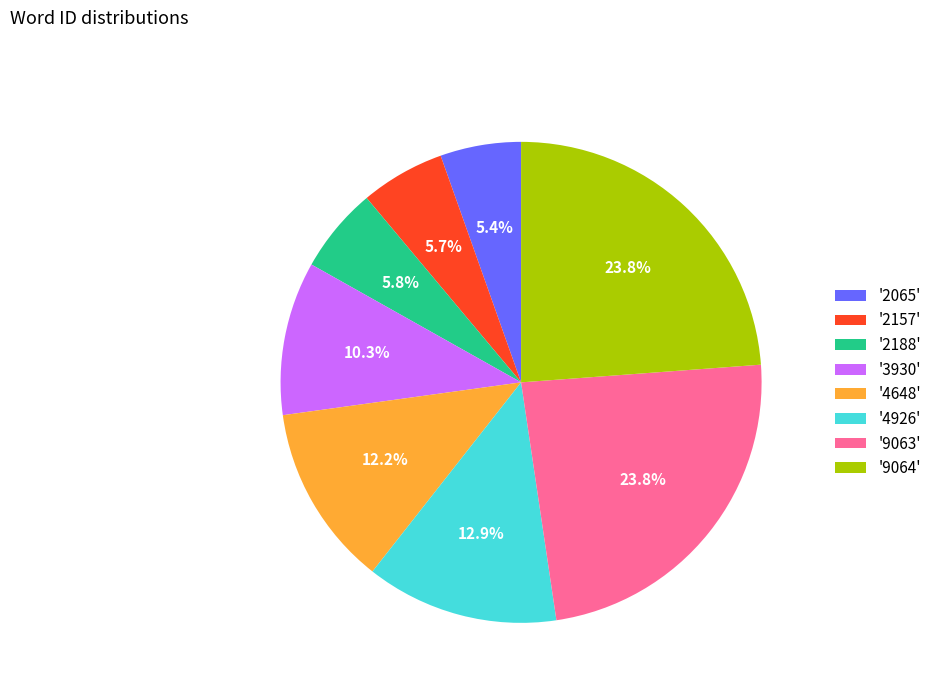

Approximately how many times larger is the value at '4648' compared to '3930'?

1.2